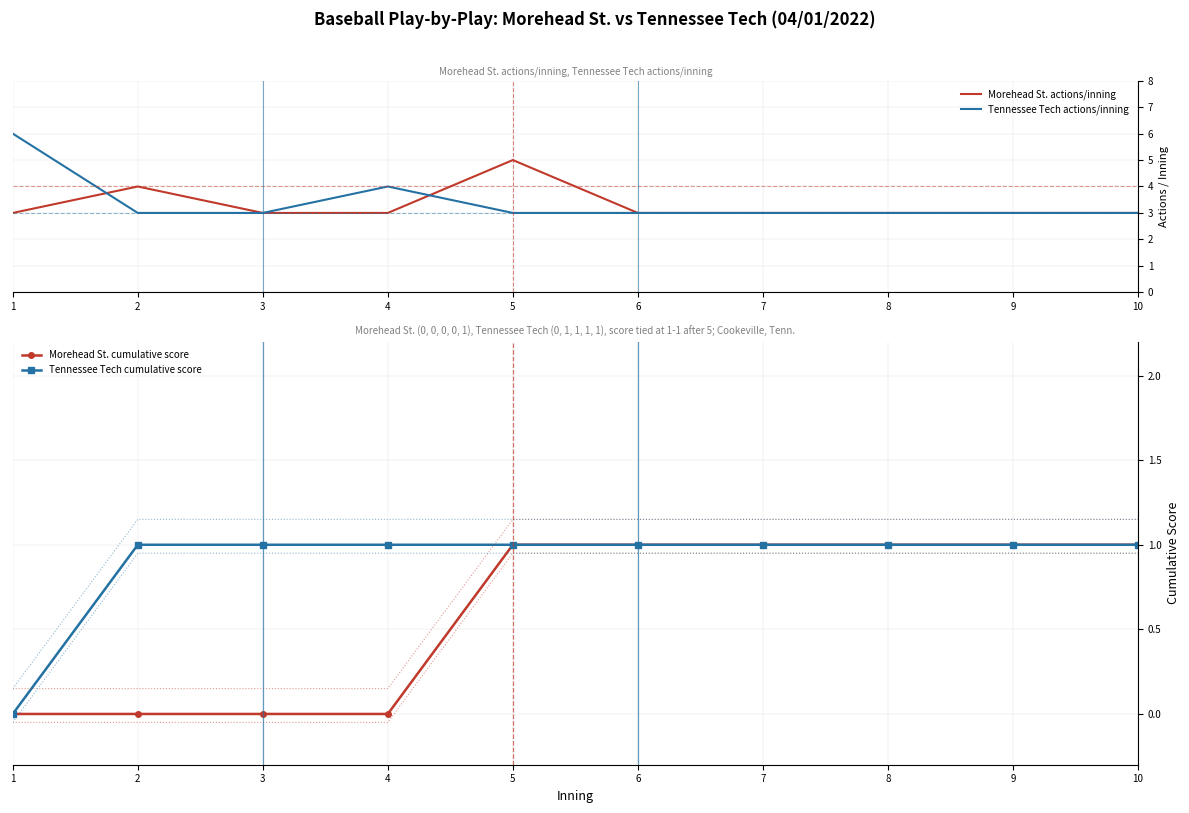

What is the highest value of the Morehead St. actions/inning series?

5